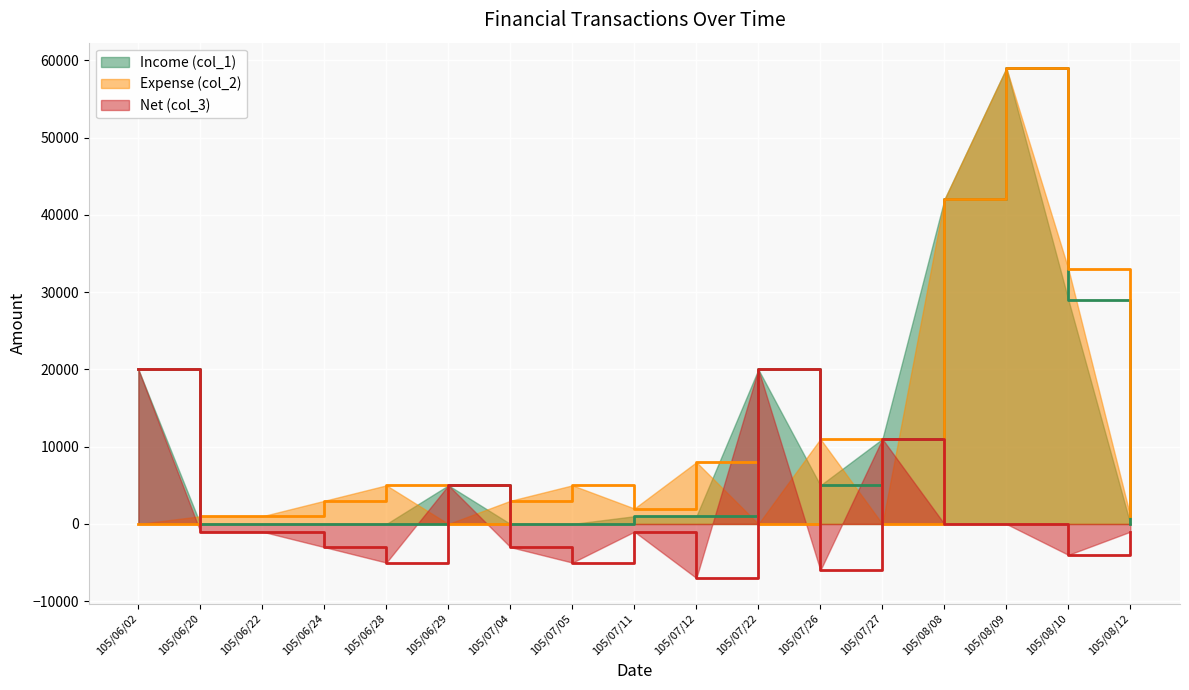

What is the label of the 2nd point from the left?

105/06/20